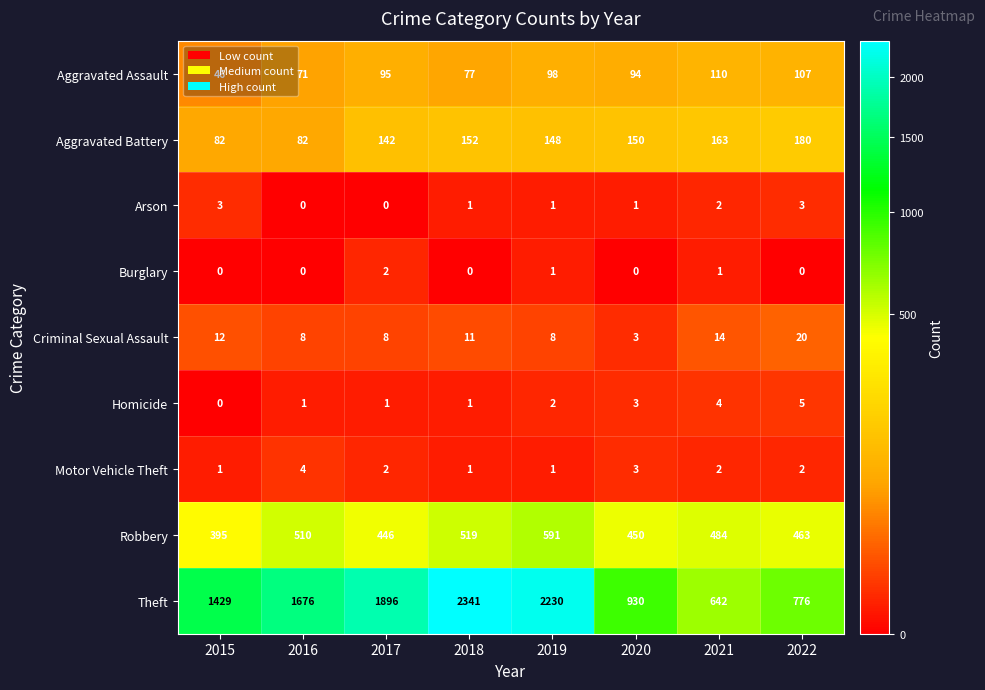

Rank the series at 2022 from highest to lowest value.

Theft, Robbery, Aggravated Battery, Aggravated Assault, Criminal Sexual Assault, Homicide, Arson, Motor Vehicle Theft, Burglary